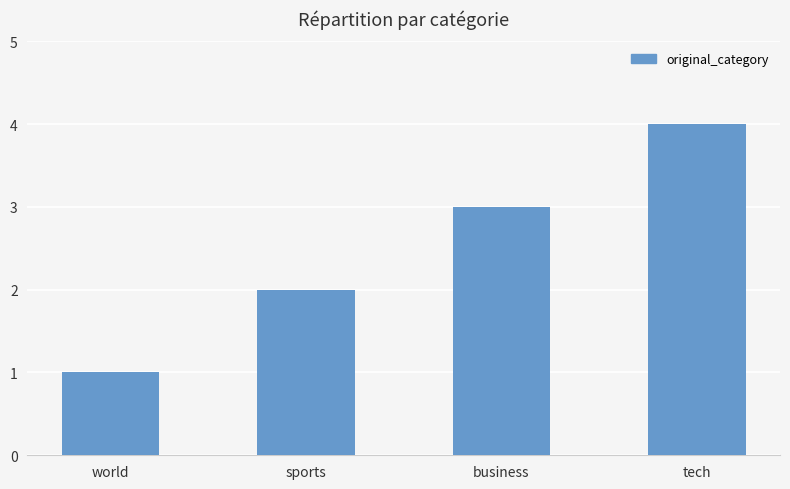

Approximately how many times larger is the value at business compared to sports?

1.5